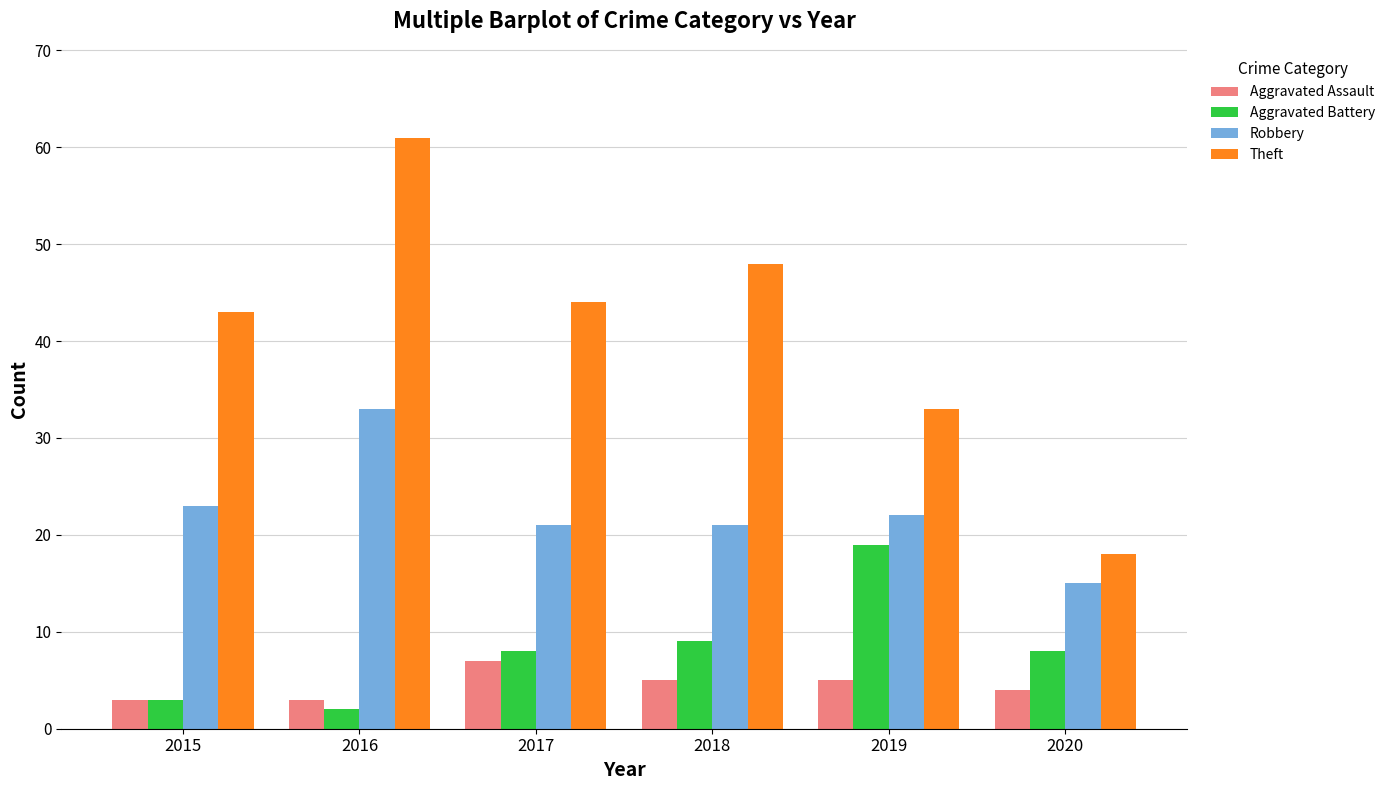

What is the value of the Theft bar at the 5th from the left?

33